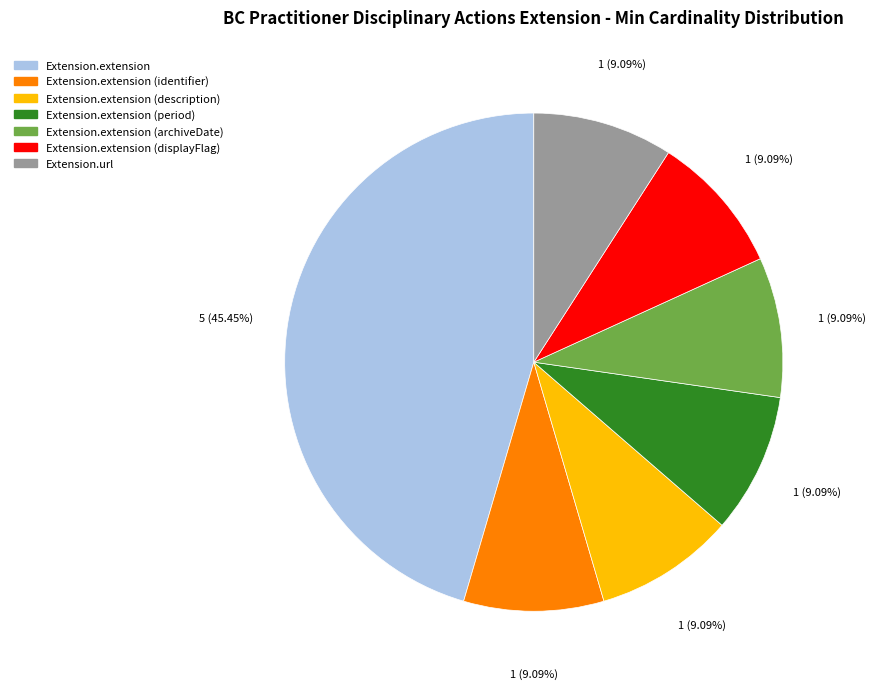

Does any single category account for the majority?

No